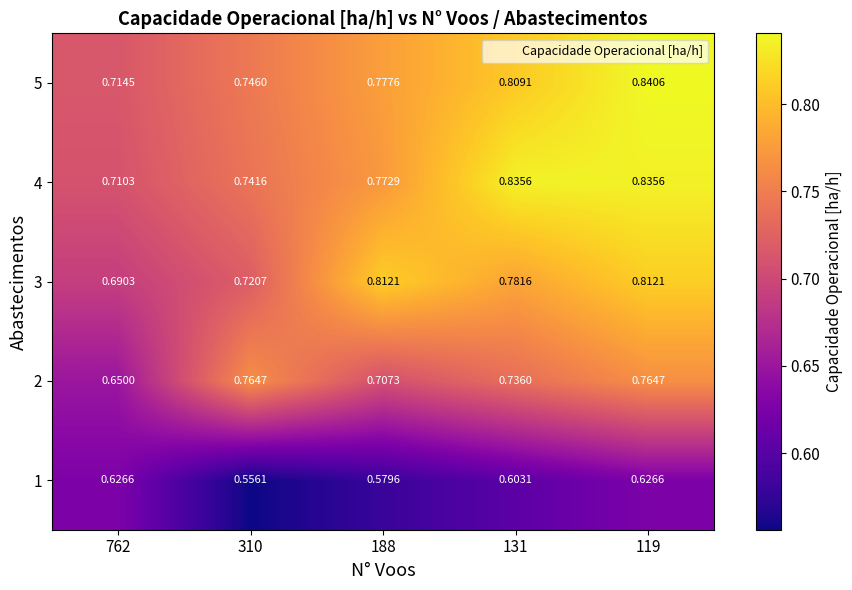

What is the greatest value displayed?

0.8